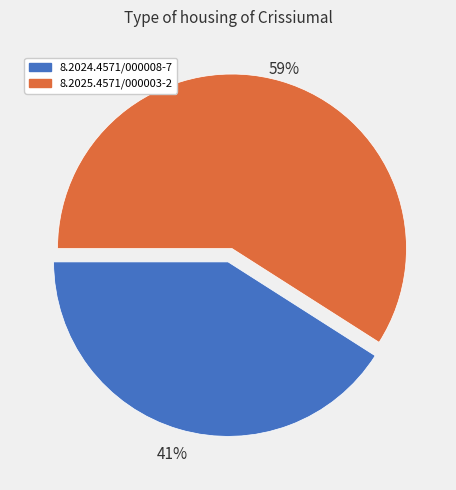

Is it true that 8.2025.4571/000003-2 is 64% of the pie?

False